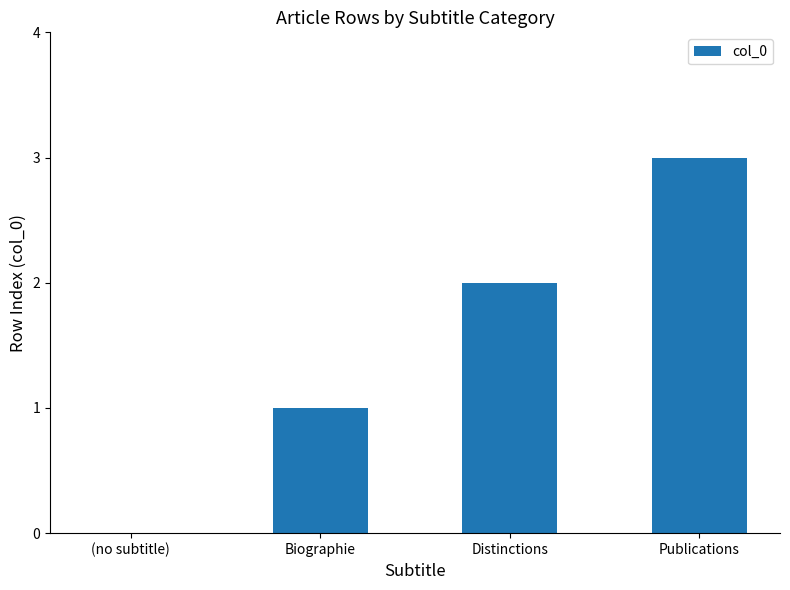

Between Publications and (no subtitle), which is larger?

Publications